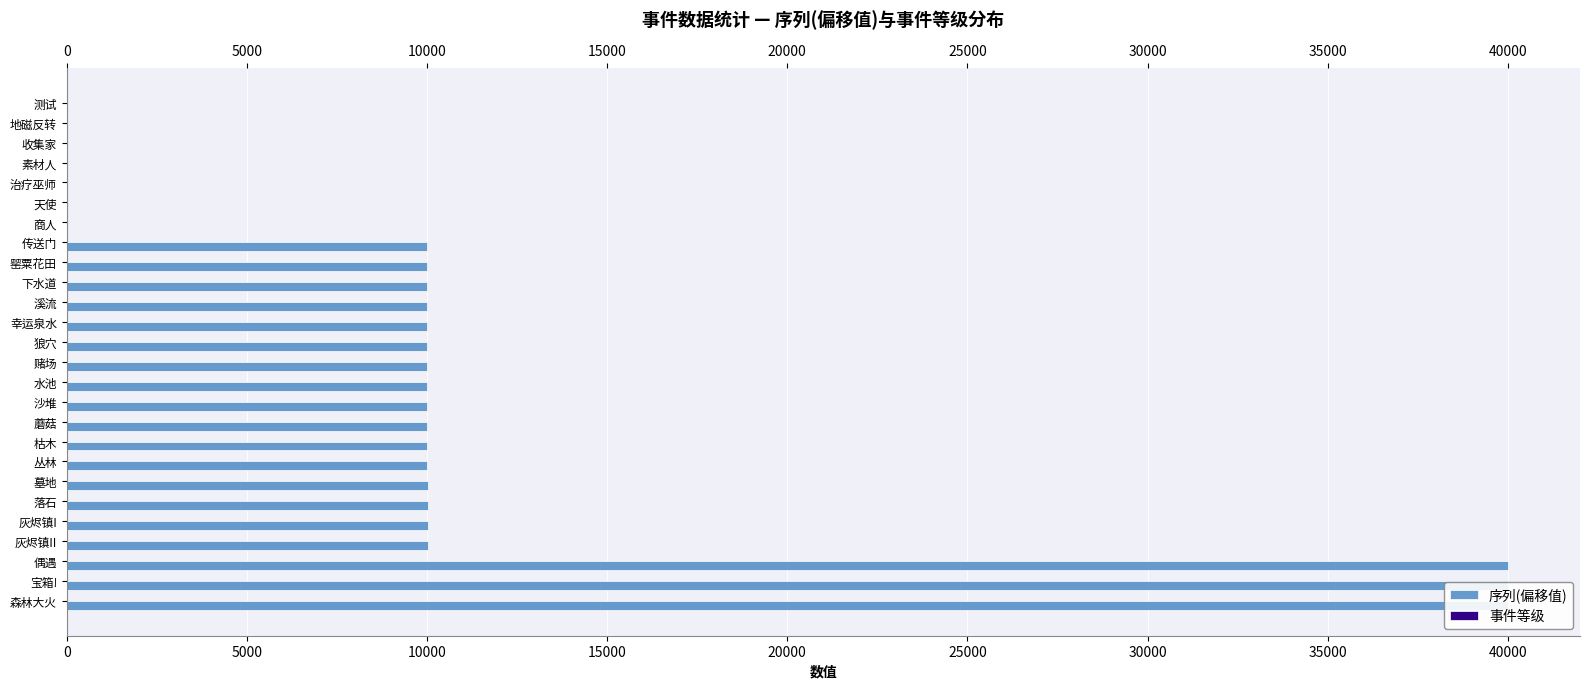

List the series in order of their peak value, highest first.

序列(偏移值), 事件等级